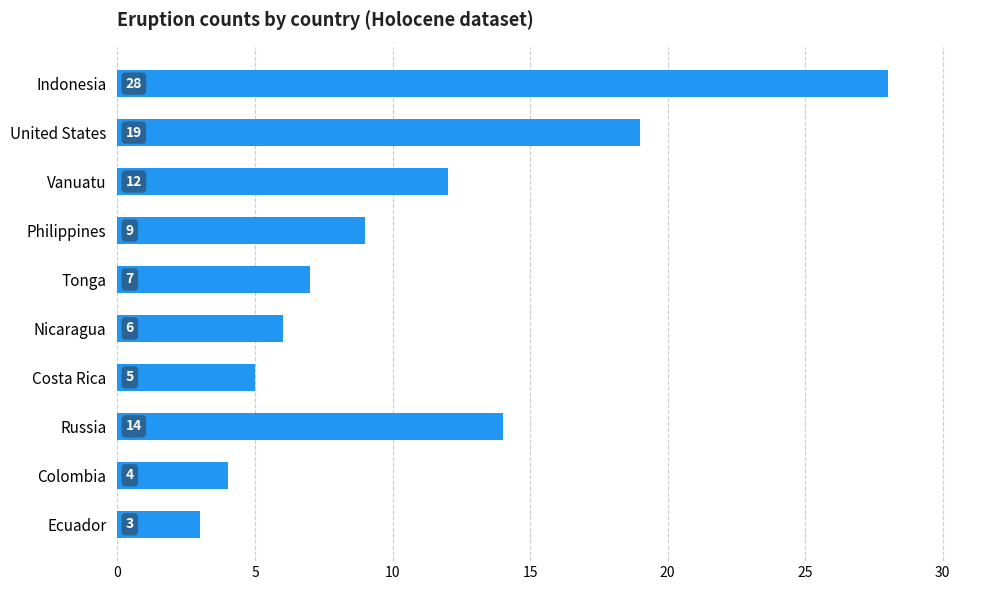

Reading bottom to top, what are all the values shown in this chart?

3	4	14	5	6	7	9	12	19	28